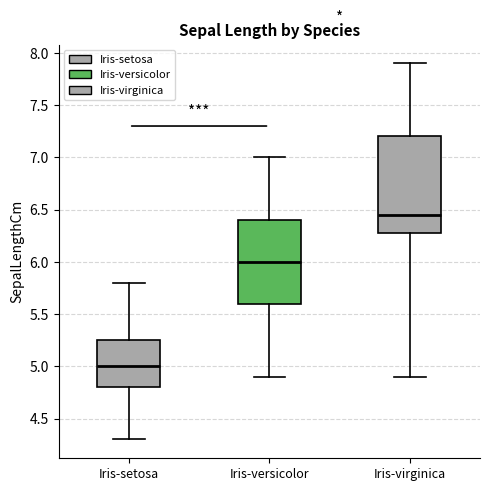

Reading left to right, transcribe this box plot: for each box, give where its median line is, the range the box spans, and where its two whiskers end, as read against the y-axis. The values are not printed on the chart, so give them approximately, as read against the axis.

Iris-setosa: median 5.00, box 4.80 to 5.25, whiskers 4.30 to 5.80
Iris-versicolor: median 6.00, box 5.60 to 6.40, whiskers 4.90 to 7.00
Iris-virginica: median 6.45, box 6.30 to 7.20, whiskers 4.90 to 7.90